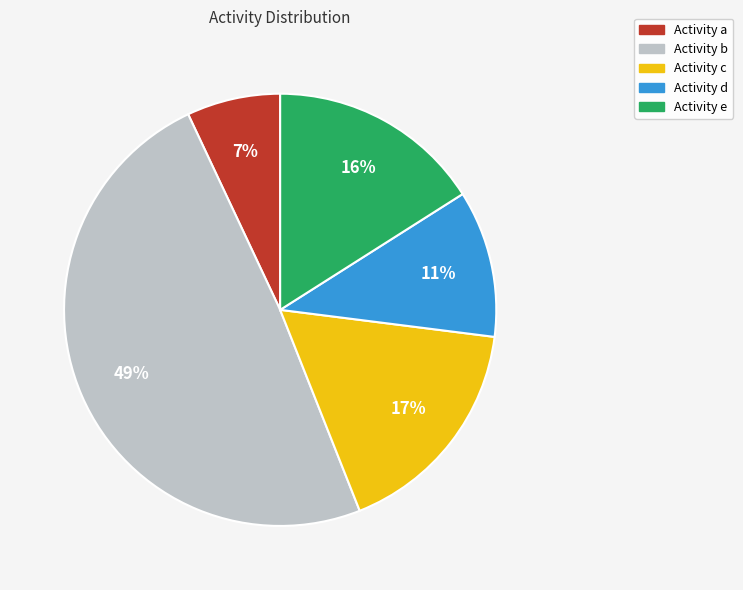

To the nearest percent, what is the difference between the largest and smallest slice percentages?

42%